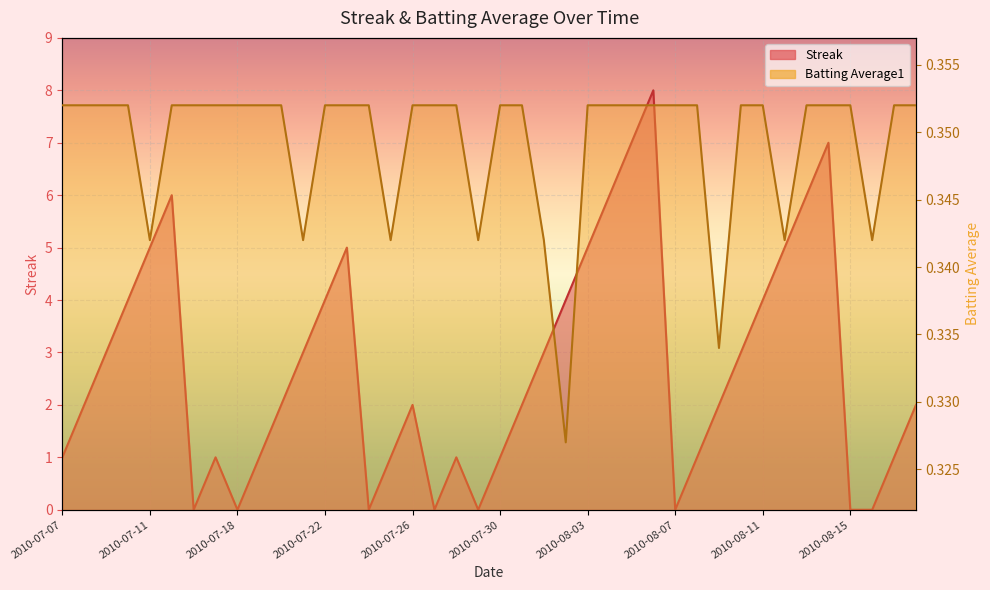

What position from the left is 2010-07-30?

21